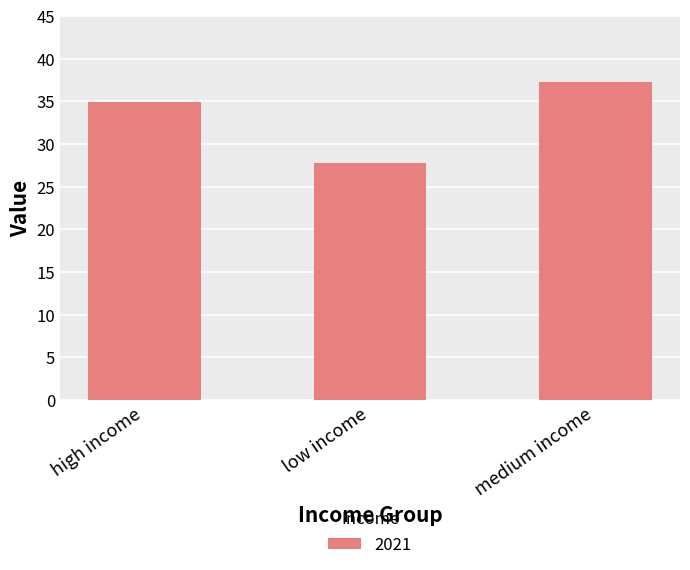

What is the label of the 3rd bar from the right?

high income